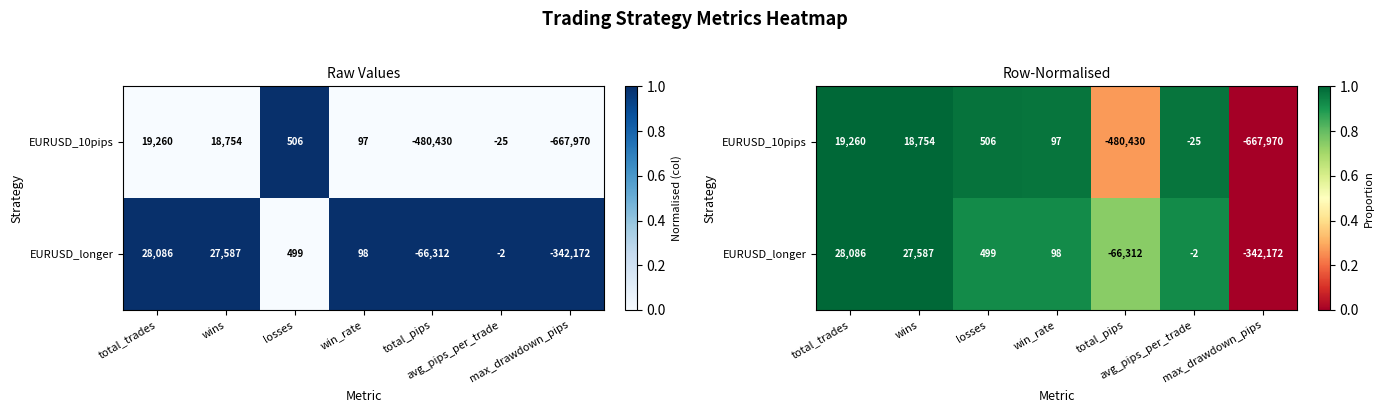

List the labels in order of EURUSD_longer value, smallest first.

max_drawdown_pips, total_pips, avg_pips_per_trade, win_rate, losses, wins, total_trades